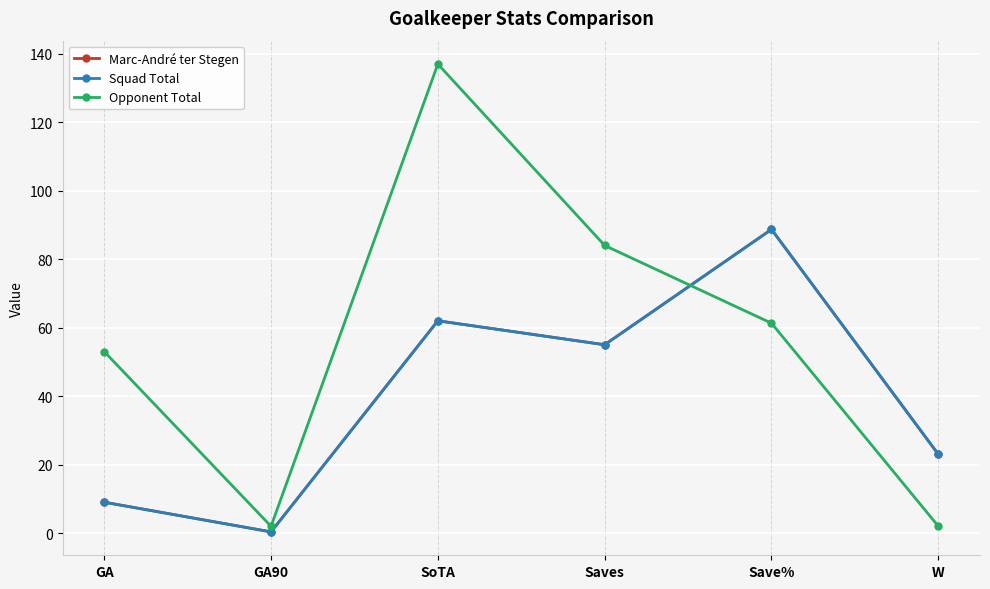

Reading right to left, what are all the values shown in this chart?

Marc-André ter Stegen: 23.0	88.7	55.0	62.0	0.3	9.0
Squad Total: 23.0	88.7	55.0	62.0	0.3	9.0
Opponent Total: 2.0	61.3	84.0	137.0	2.0	53.0